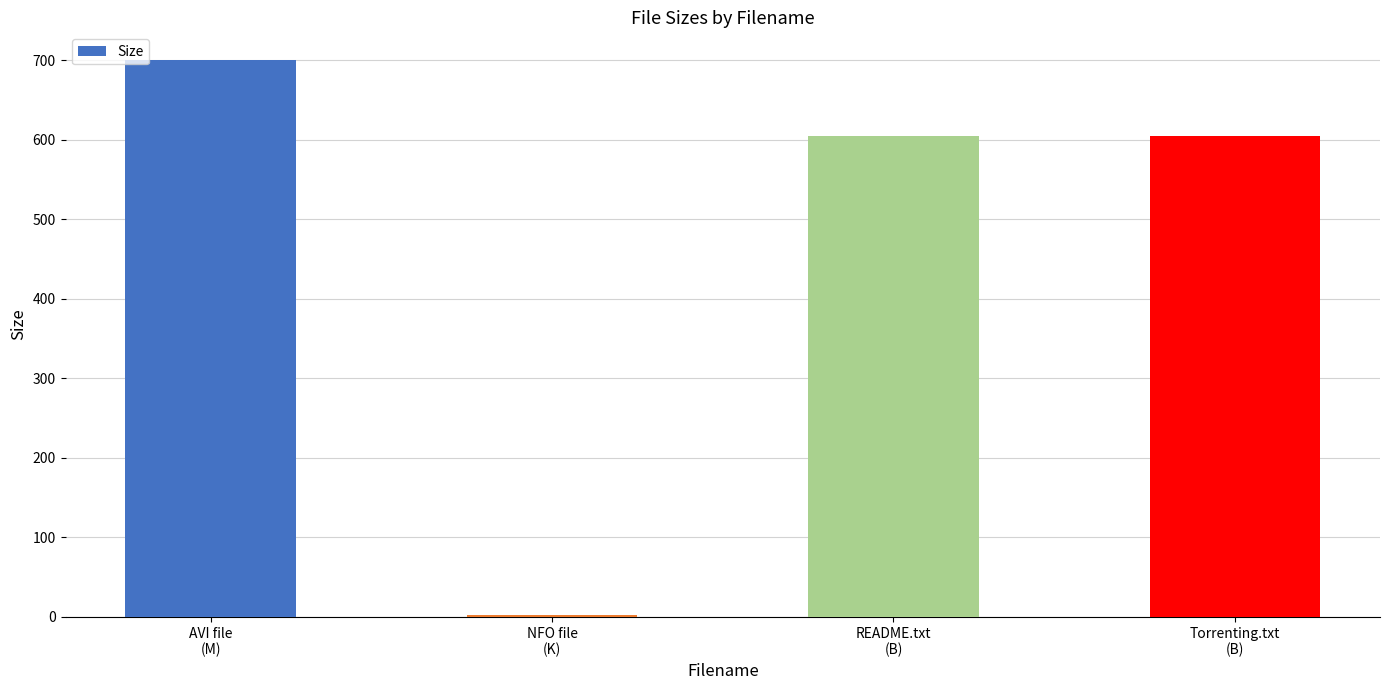

True or false: the data shows 342.9 at README.txt
(B).

False